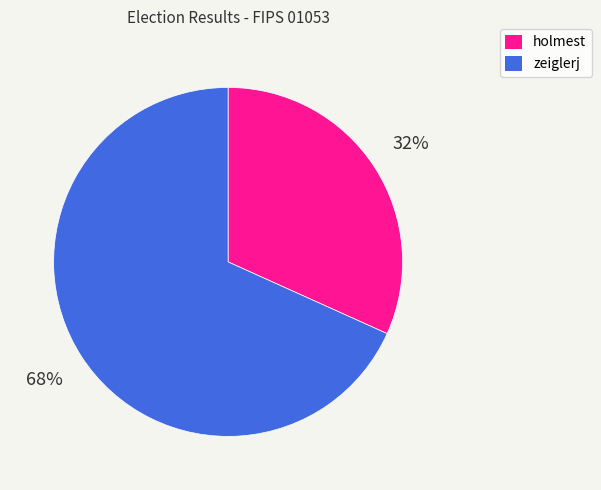

How many slices are in this pie chart?

2